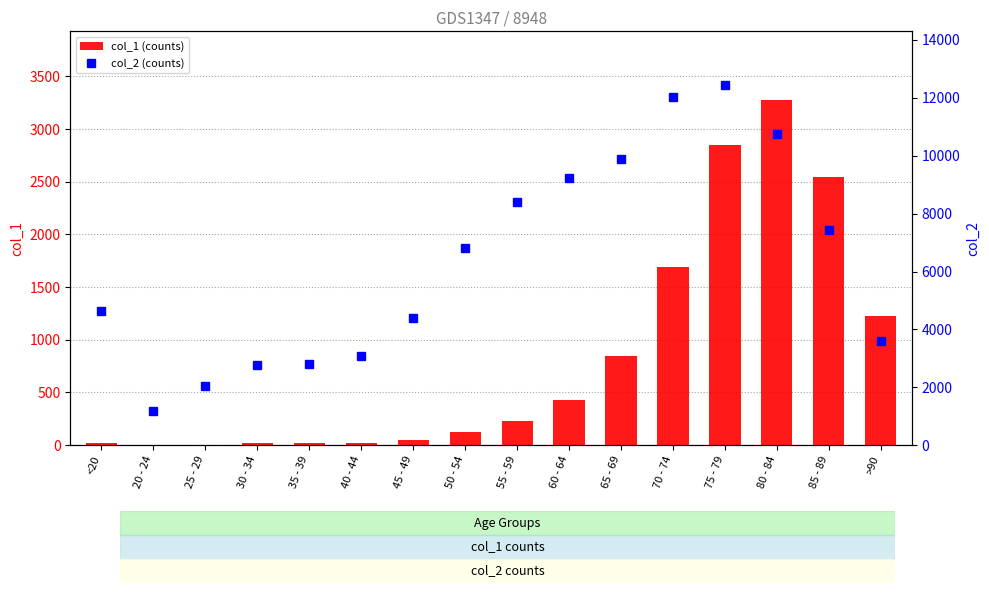

Which category has the highest value across all series?

75 - 79